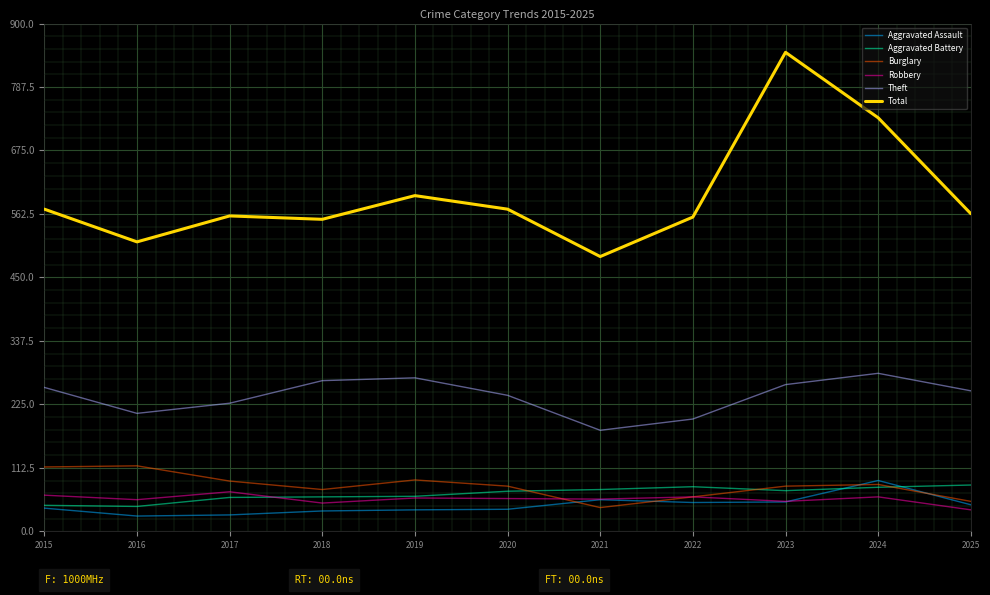

What are all the series names shown in the legend?

Aggravated Assault, Aggravated Battery, Burglary, Robbery, Theft, Total